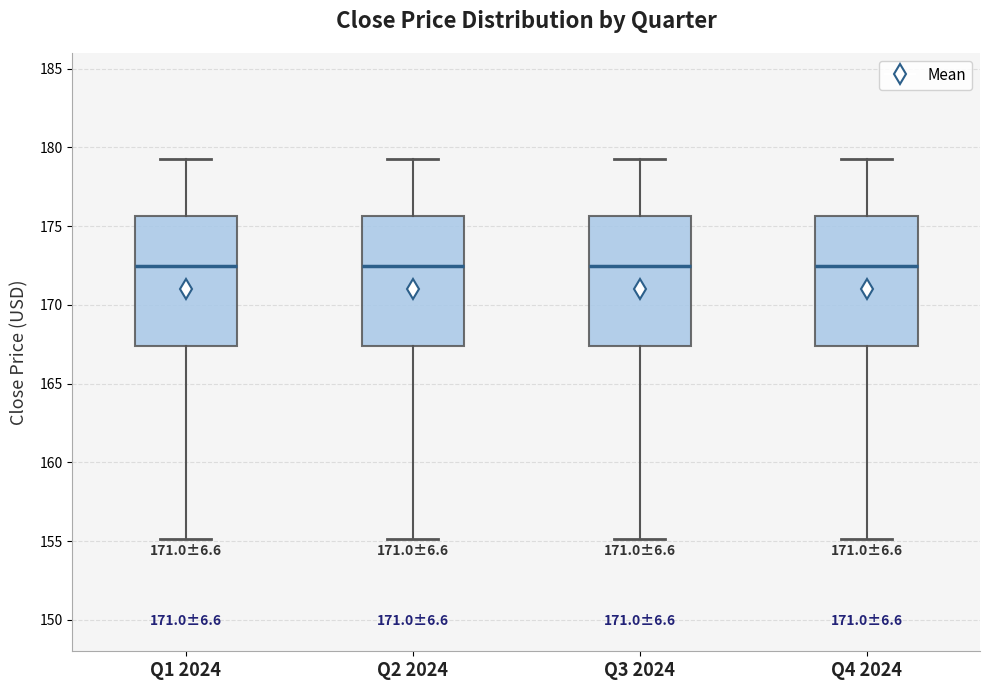

Where is the upper edge of the box for Q4 2024 on the y-axis? The values are not printed on the chart, so give them approximately, as read against the axis.

175.5